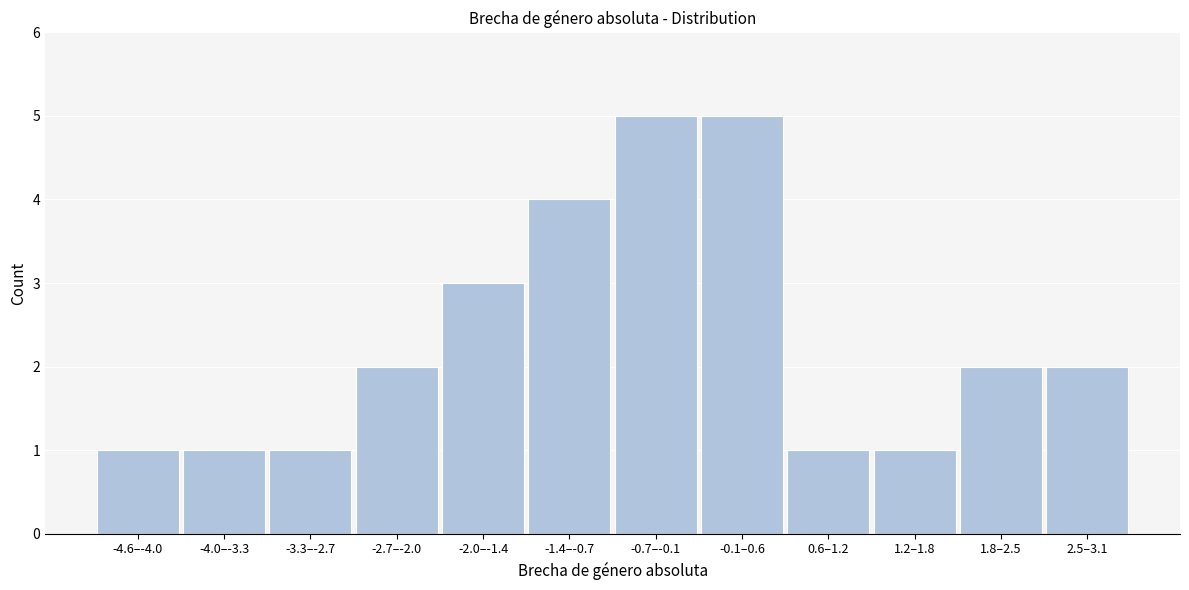

Reading left to right, extract all data points from this chart.

1	1	1	2	3	4	5	5	1	1	2	2